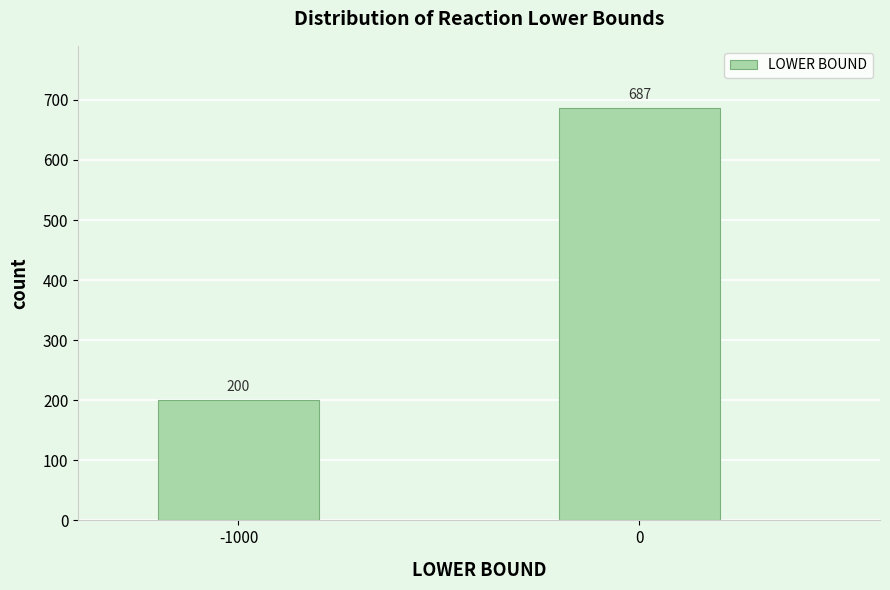

Reading left to right, extract all data points from this chart.

-1000=200	0=687